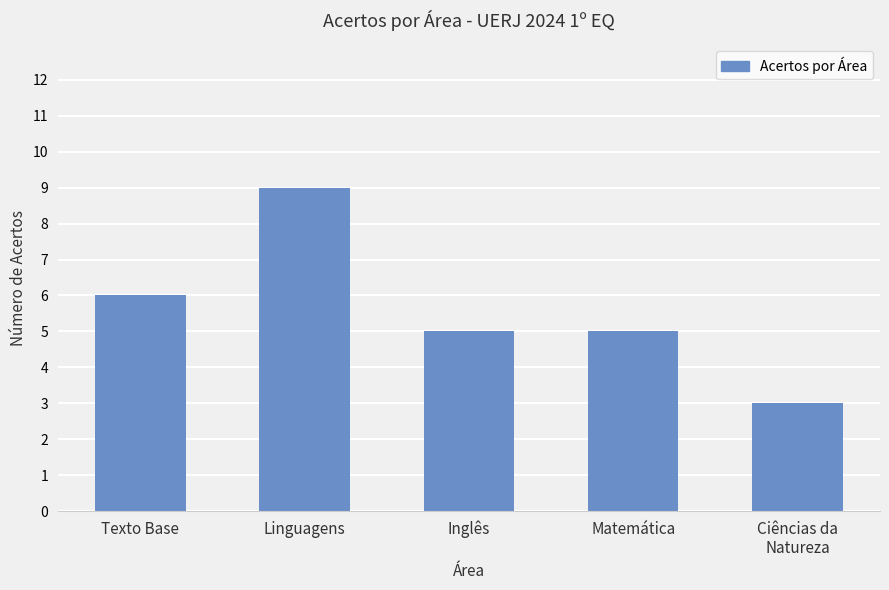

How many bars are there in total?

5